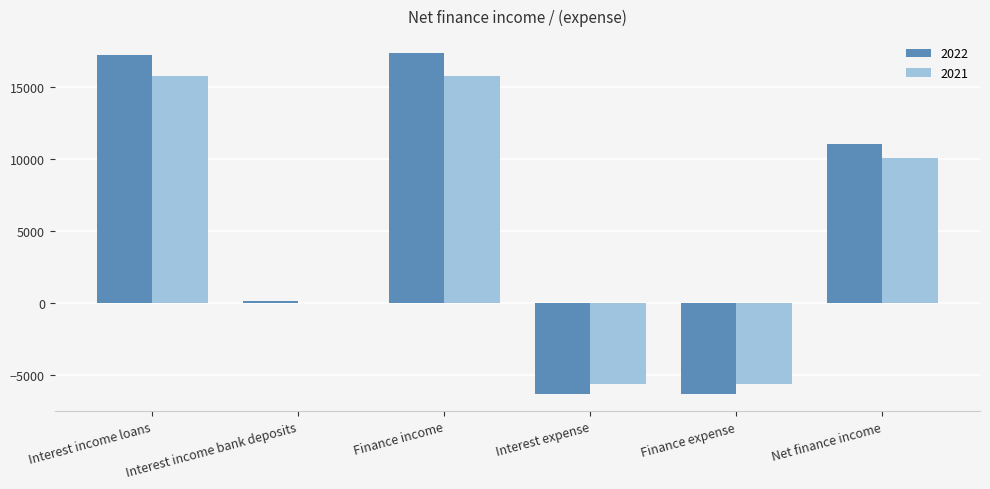

Which series changed the most between Interest income loans and Finance expense?

2022